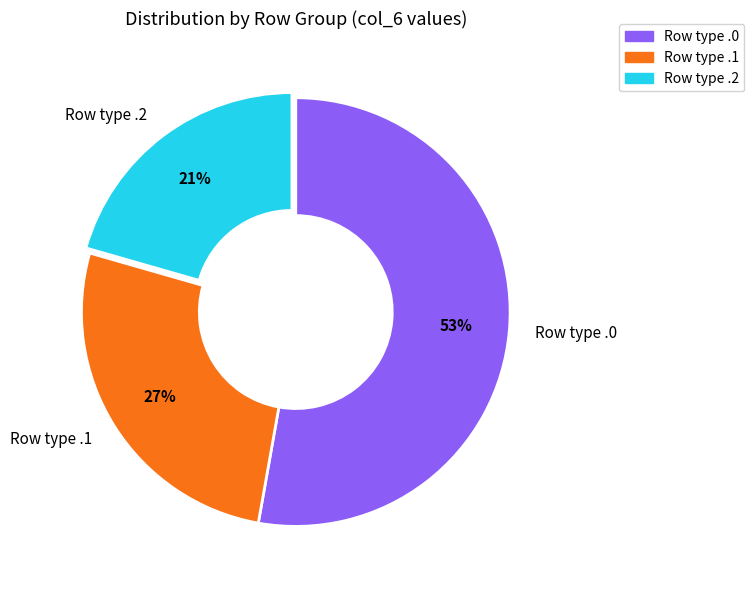

What is the smallest slice in the pie chart?

Row type .2